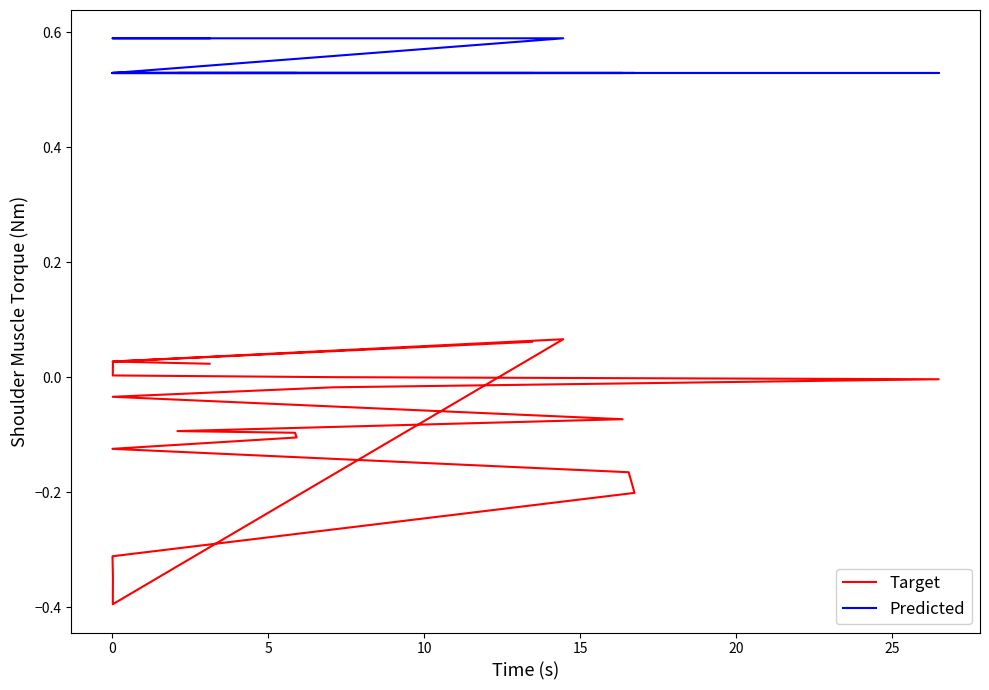

How many data points in Target are above 0?

7